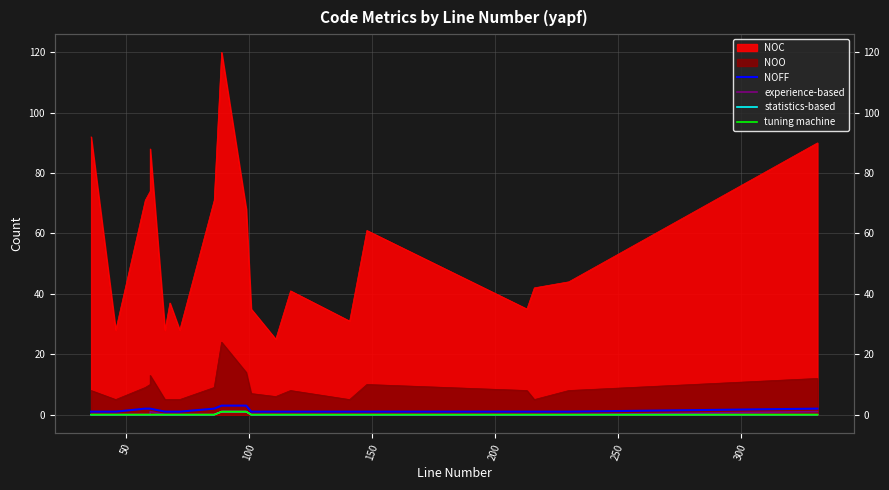

What is the value of the tuning machine point at the 10th from the left?

1